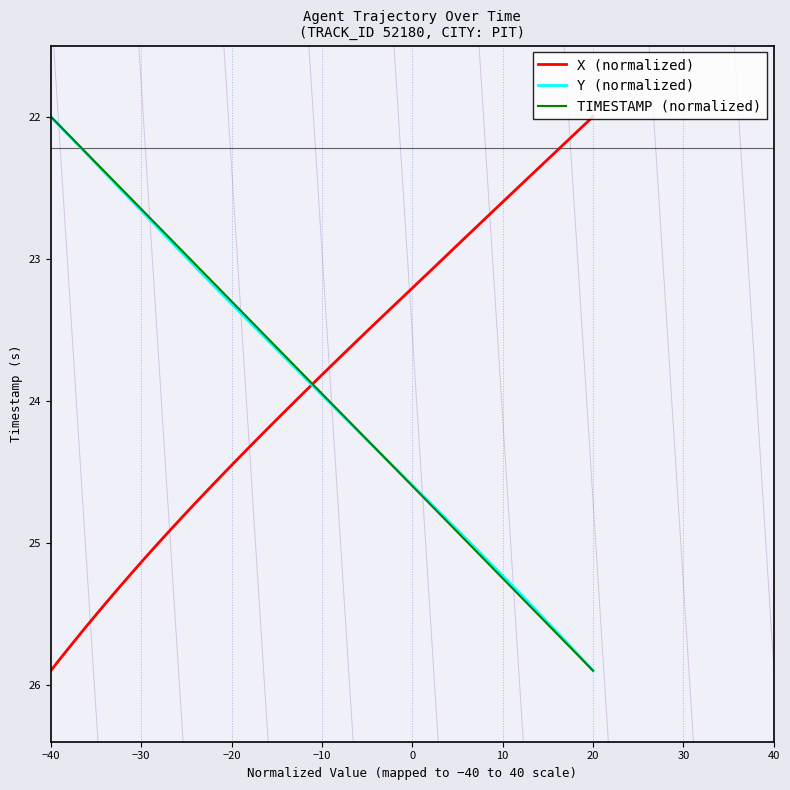

The value of TIMESTAMP (normalized) at 0 is 15.2. True or false?

False